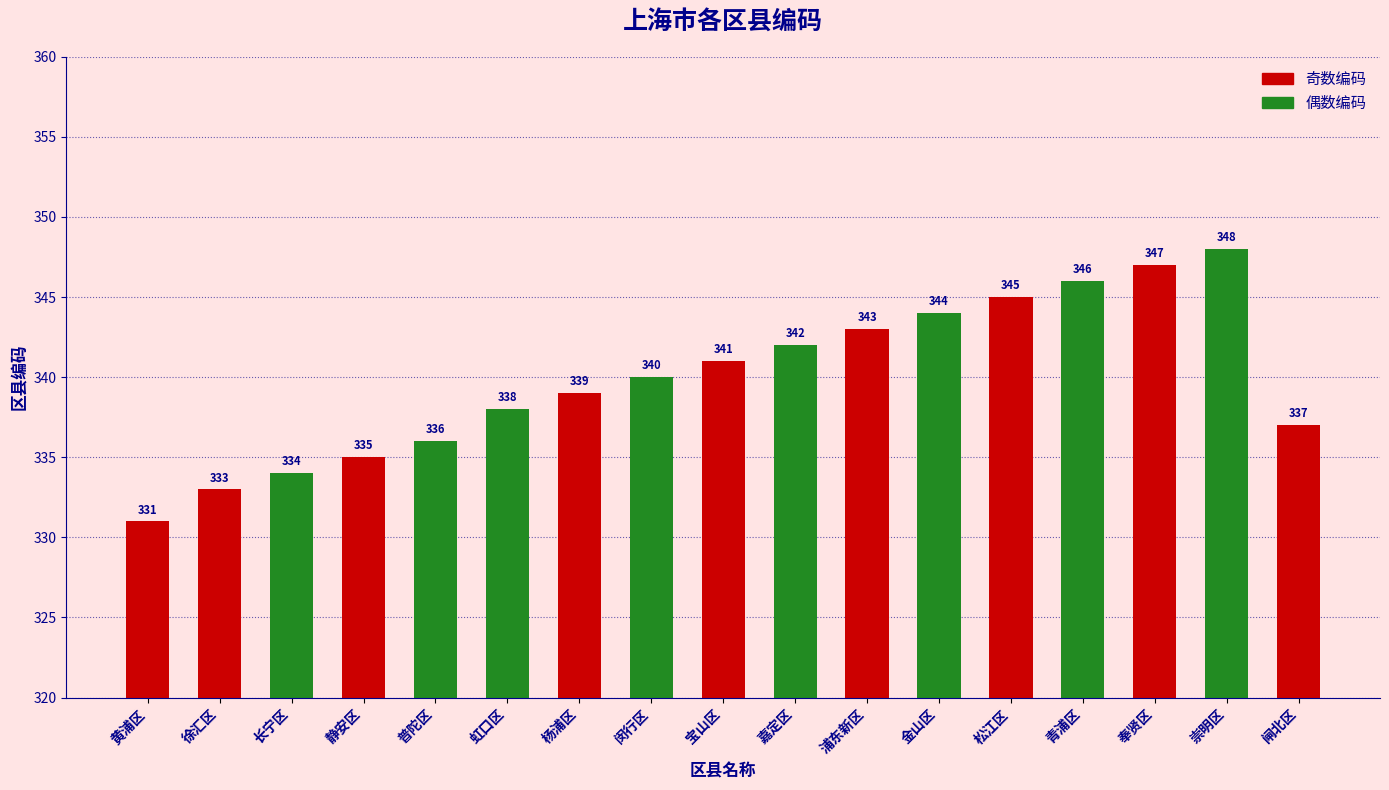

What is the label of the 11th bar from the left?

浦东新区